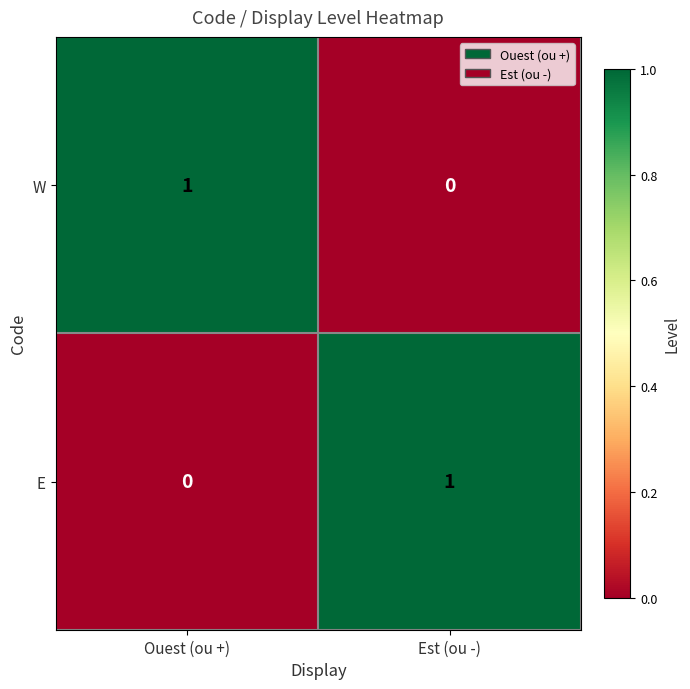

What is the greatest value displayed?

1